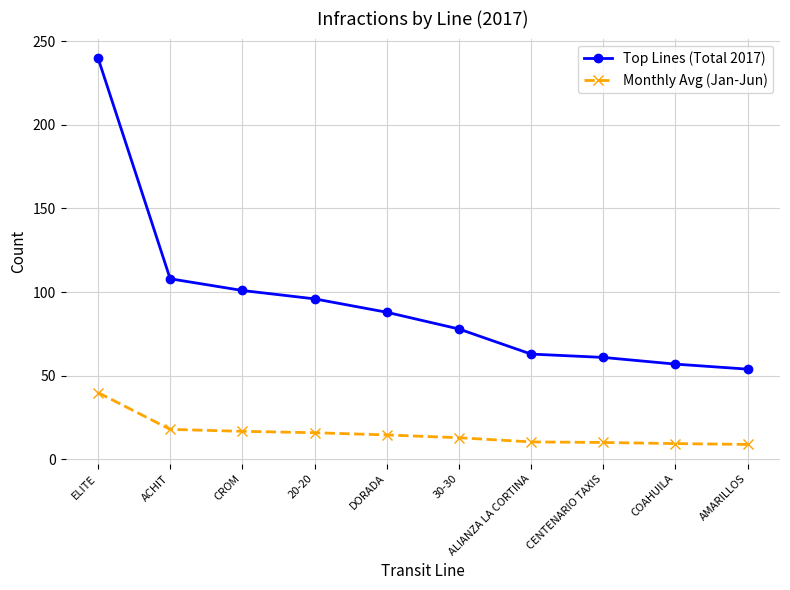

What is the difference between the maximum and second lowest values in the Top Lines (Total 2017) series?

183.0